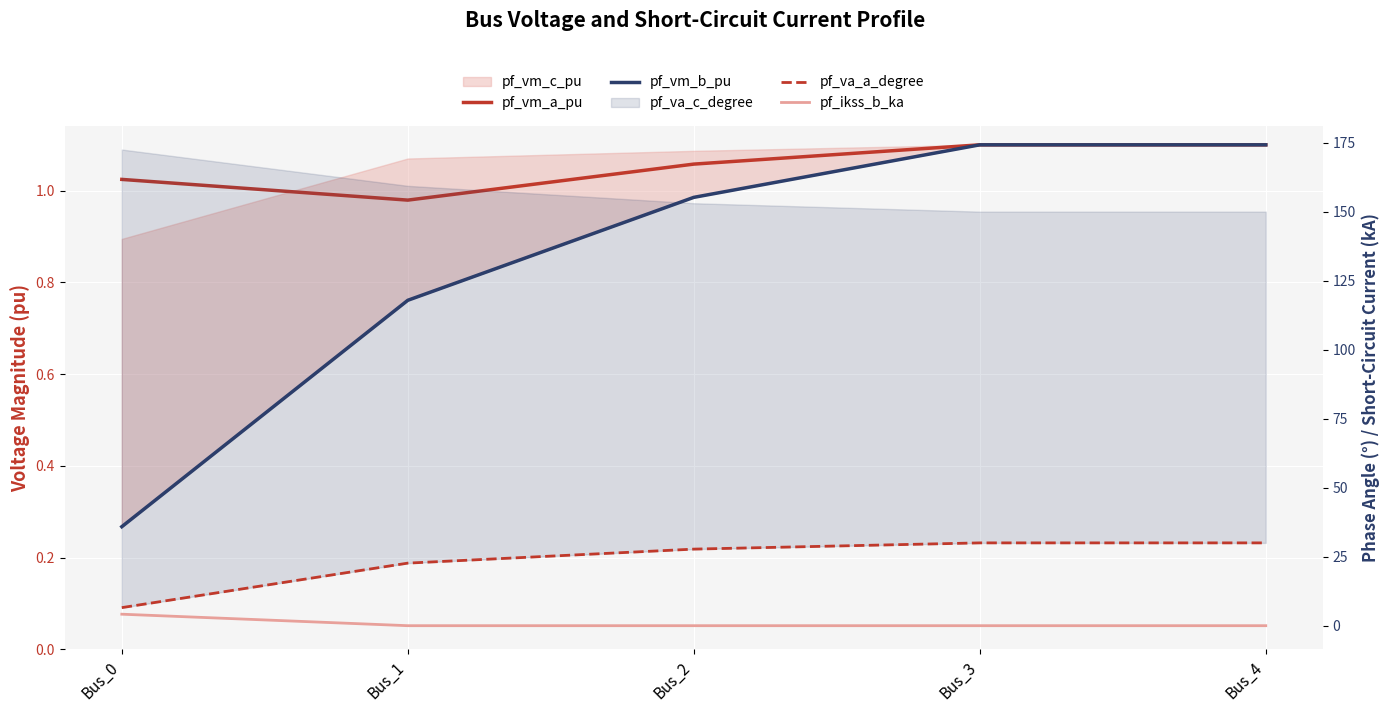

Is this an area chart (filled region under the line)?

No